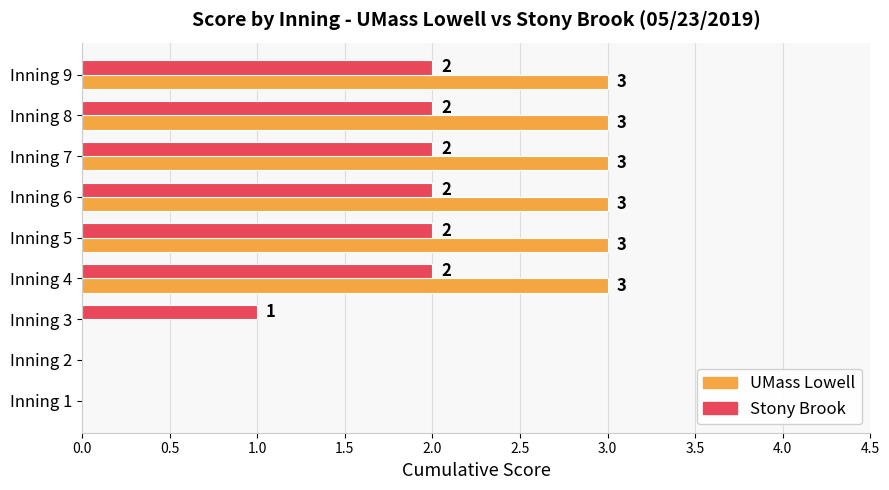

Between Inning 2 and Inning 5, which series saw the biggest shift?

UMass Lowell